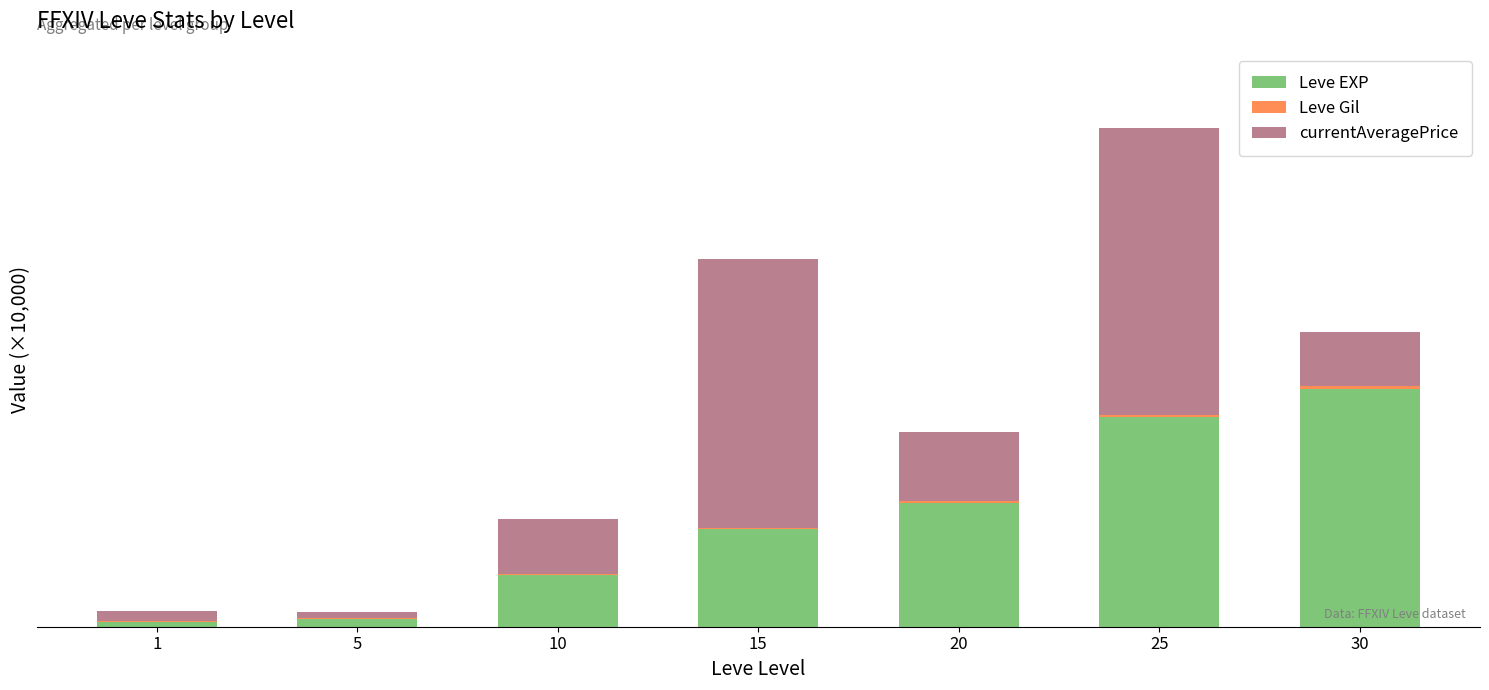

Does the chart contain stacked bars?

Yes